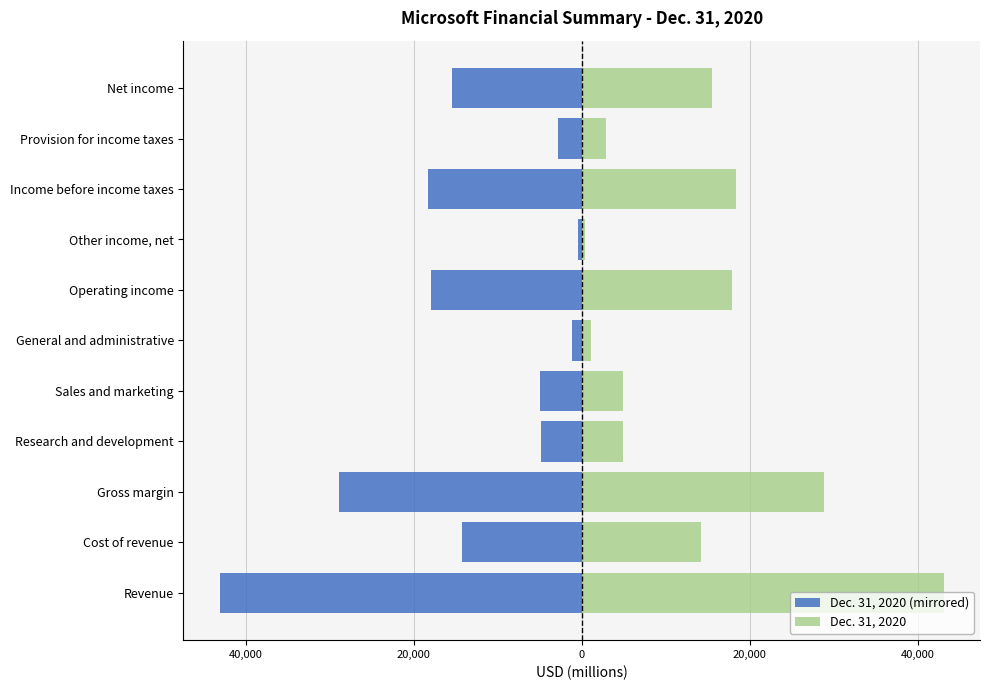

How many groups of bars are there?

11